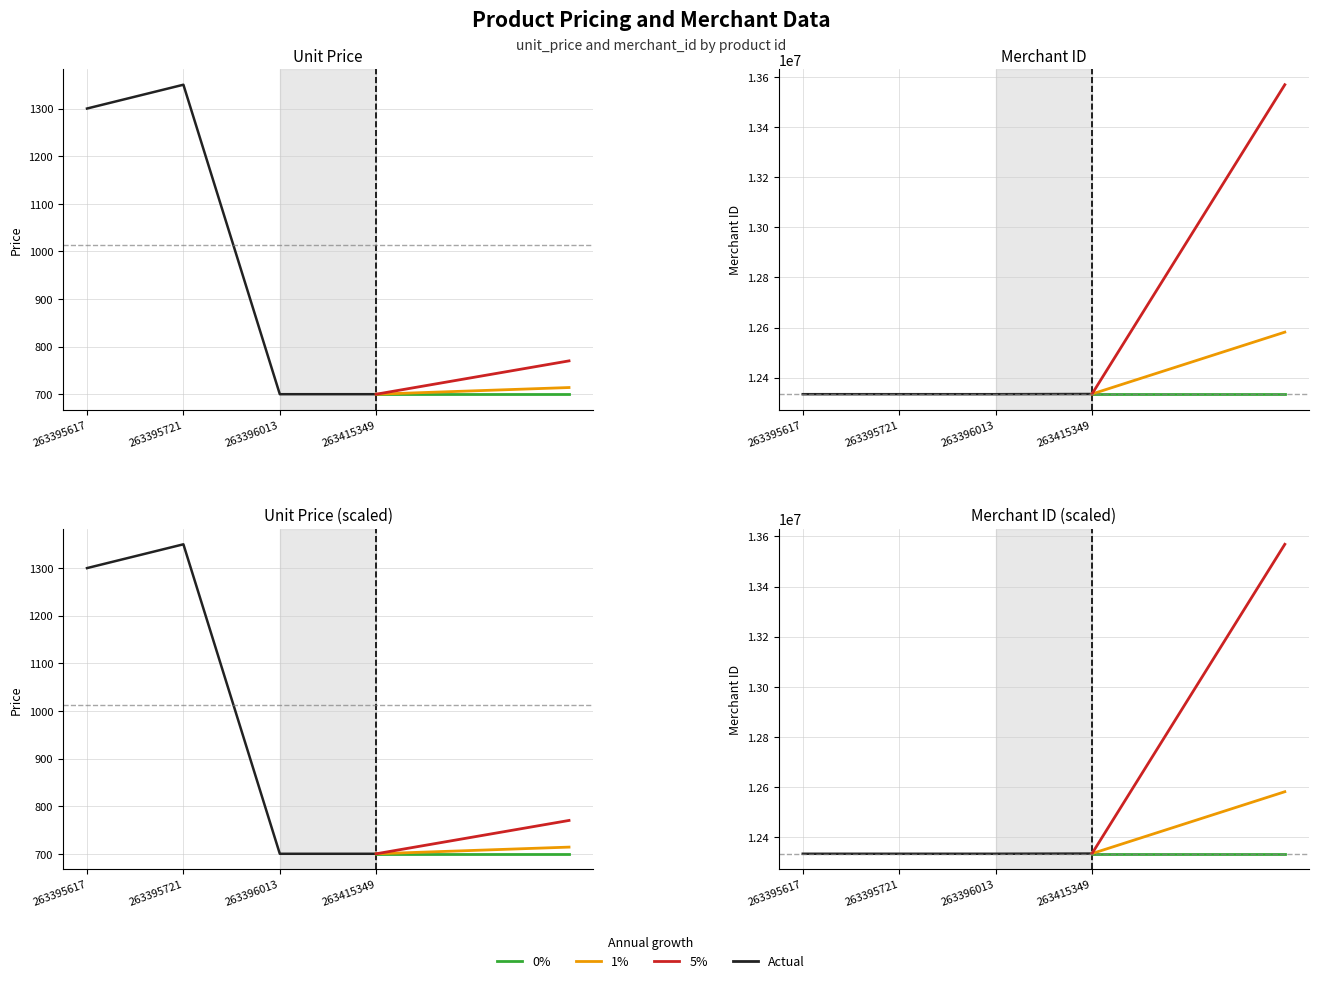

List the series in order of their overall mean, highest first.

merchant_id, unit_price